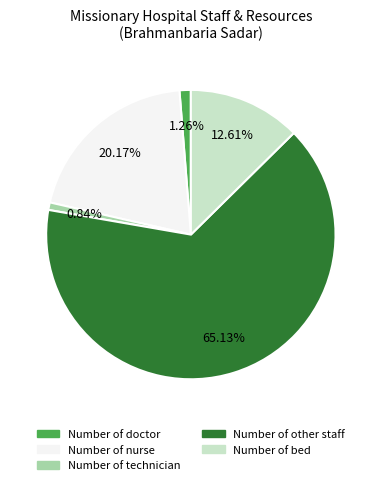

What percentage is the Number of doctor slice, to the nearest percent?

1%